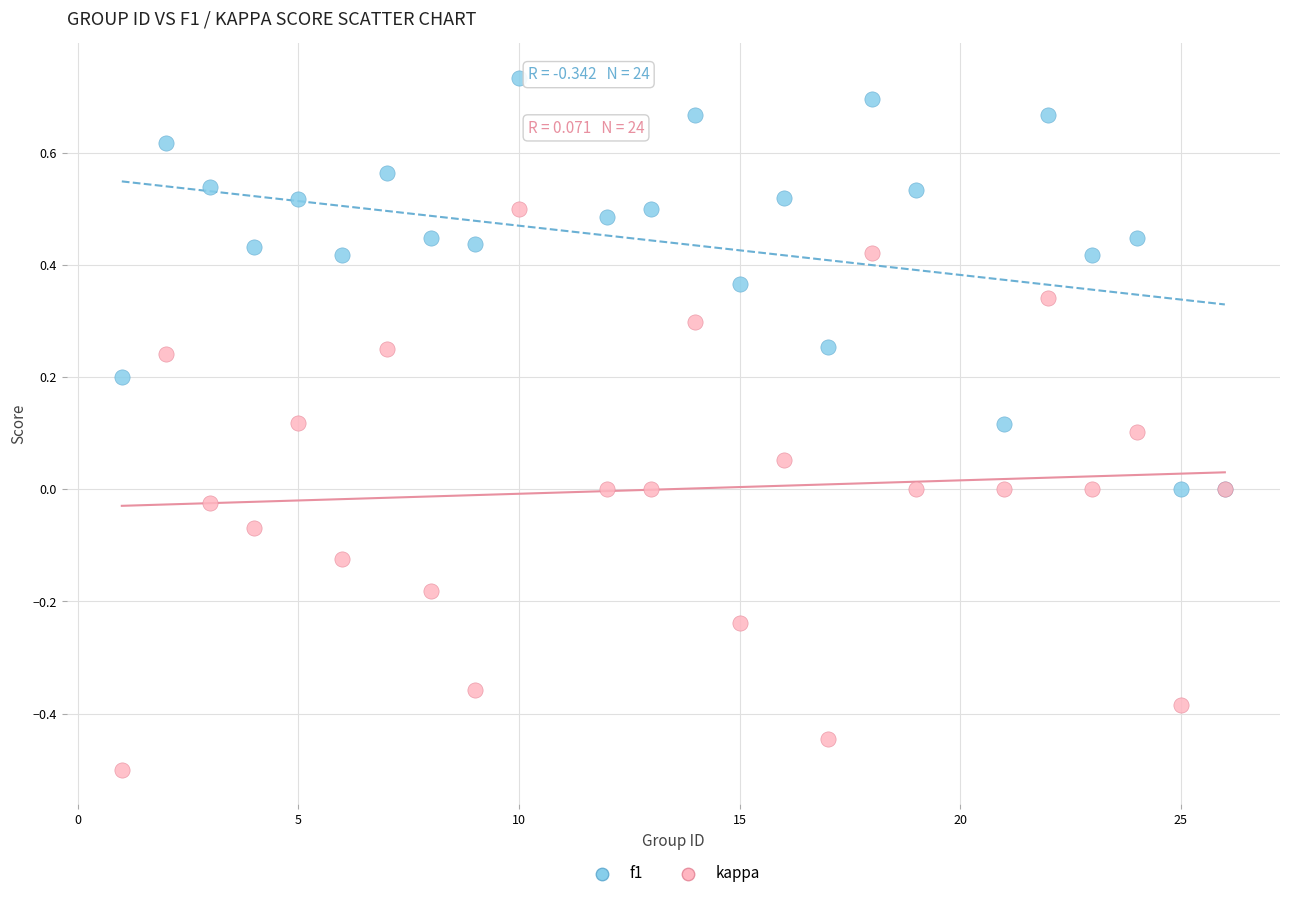

What is the X range (max minus min) for the scatter plot?

25.0